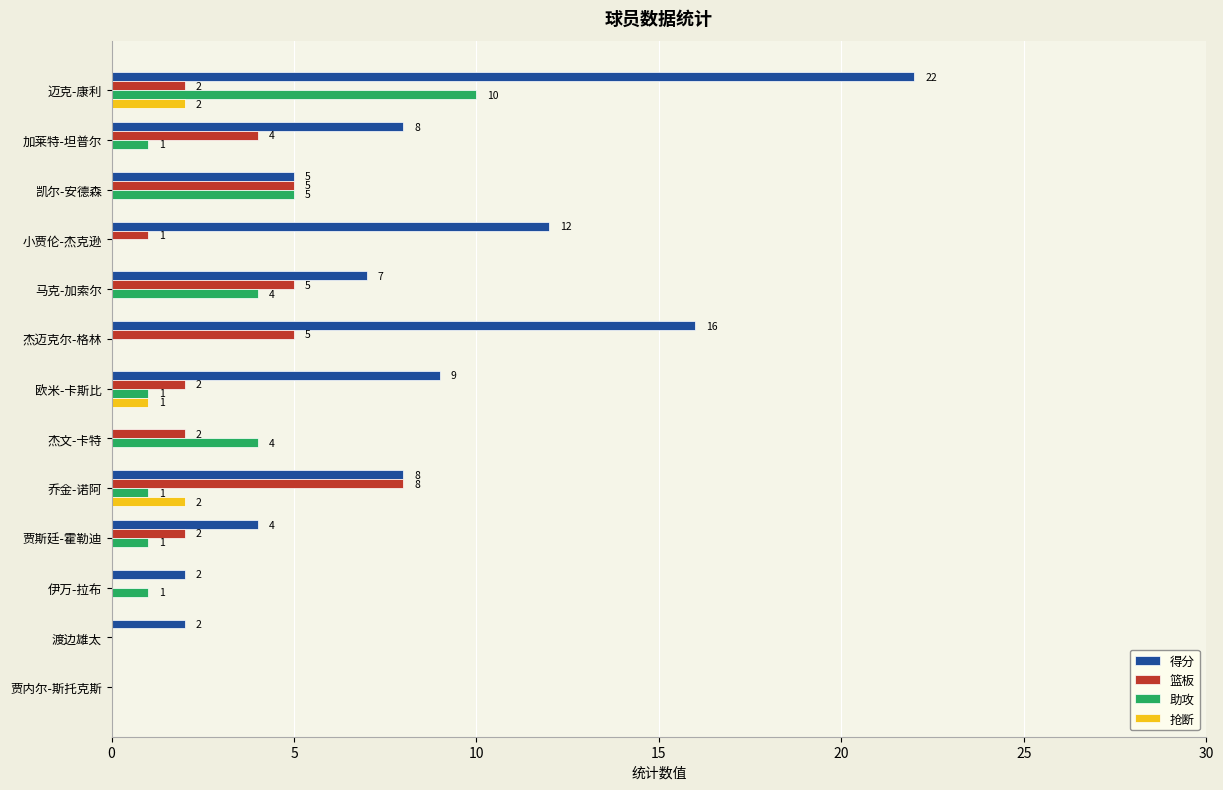

At which category does the chart reach its peak across all series?

迈克-康利